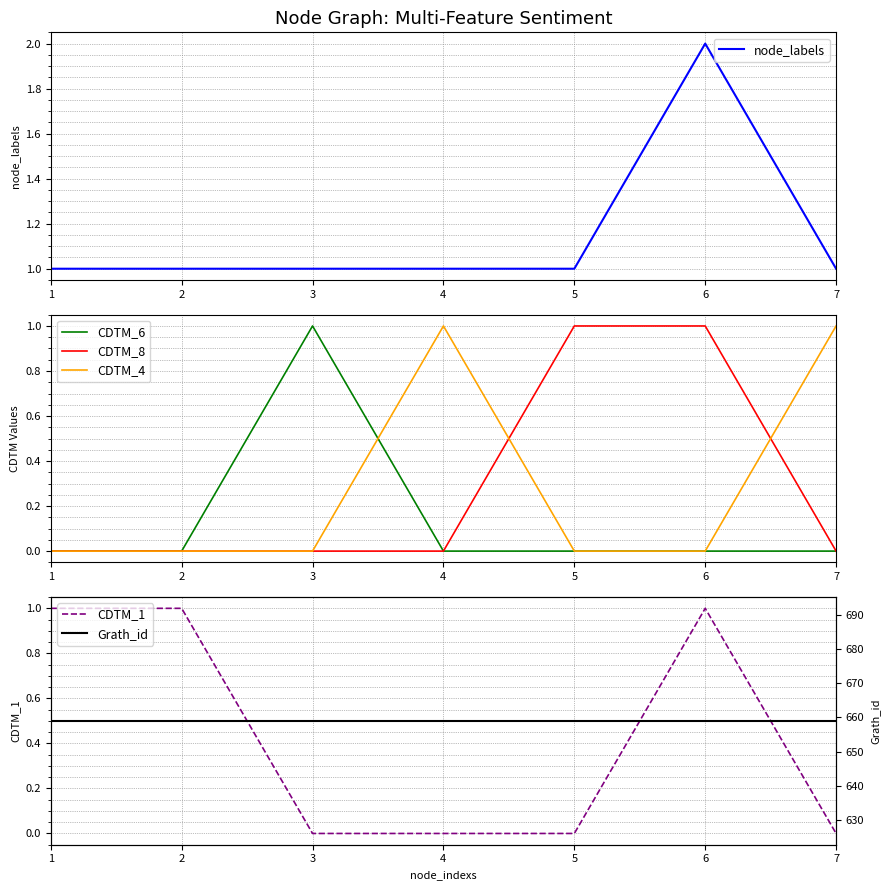

Is this an area chart (filled region under the line)?

No